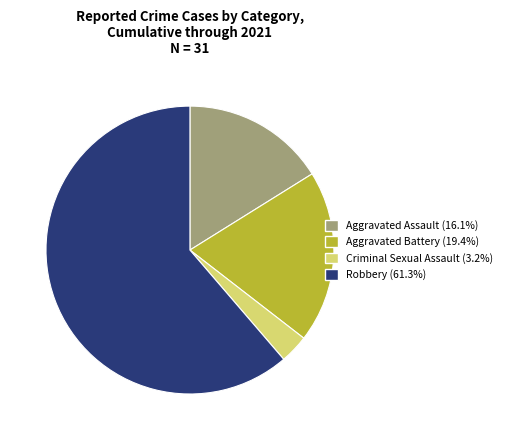

Do Robbery and Aggravated Assault together represent more than half of the pie?

Yes